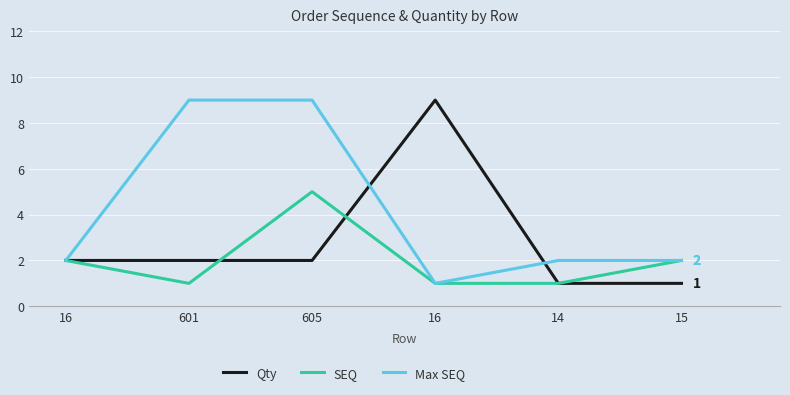

Does the chart have visible grid lines?

Yes